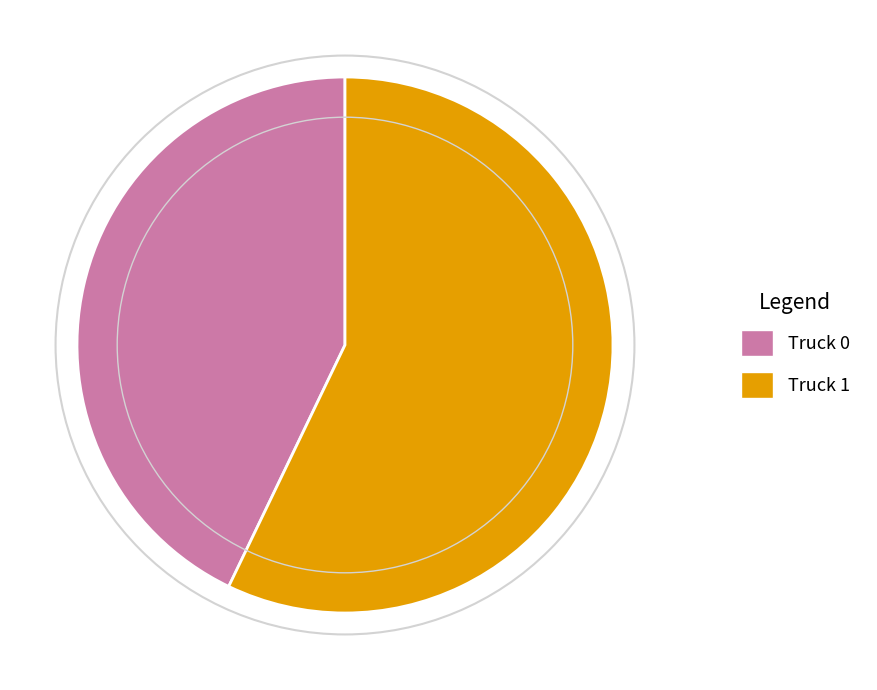

Which category has the smallest portion of the pie?

Truck 0